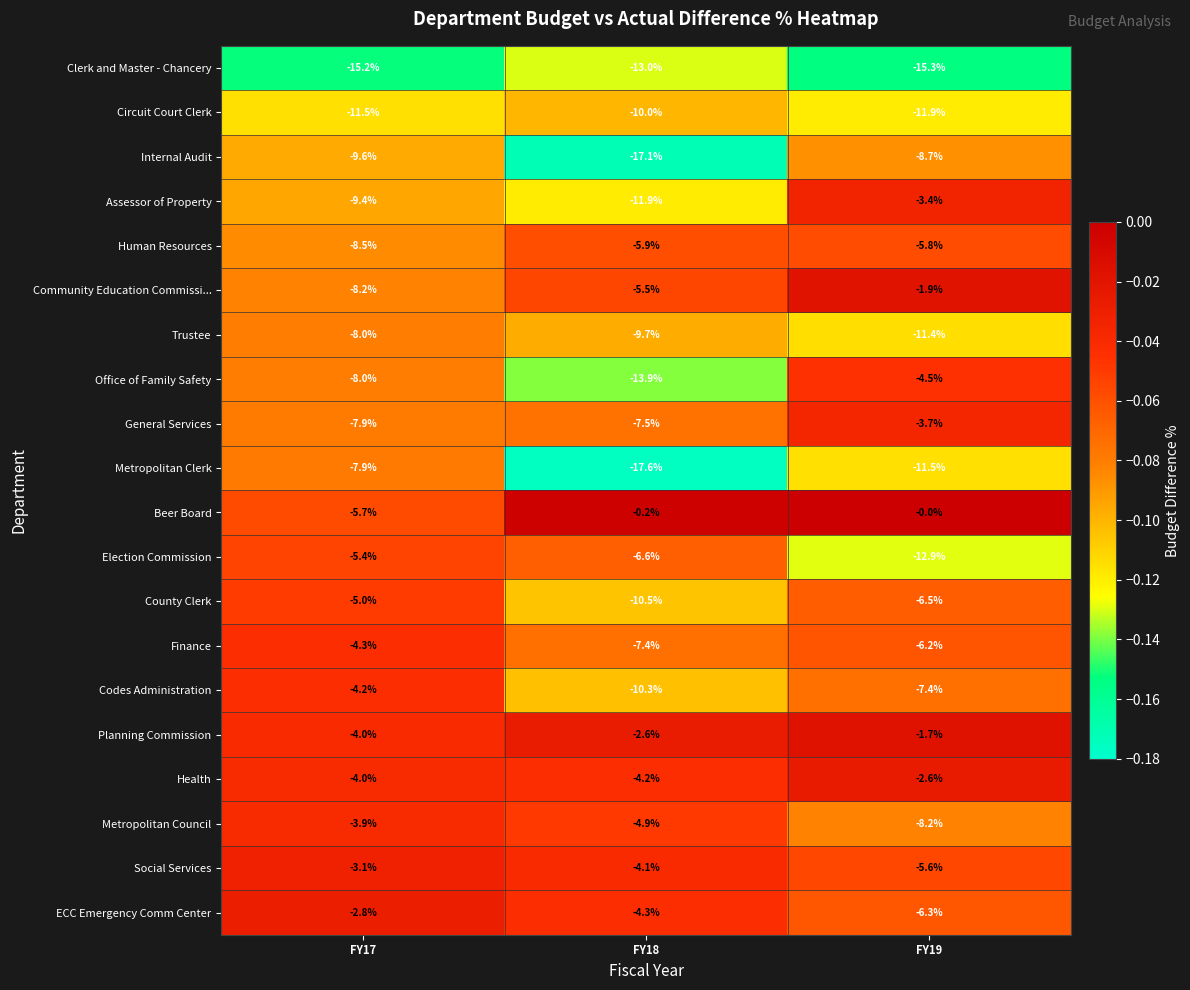

The value of County Clerk at FY18 is -14.6. True or false?

False